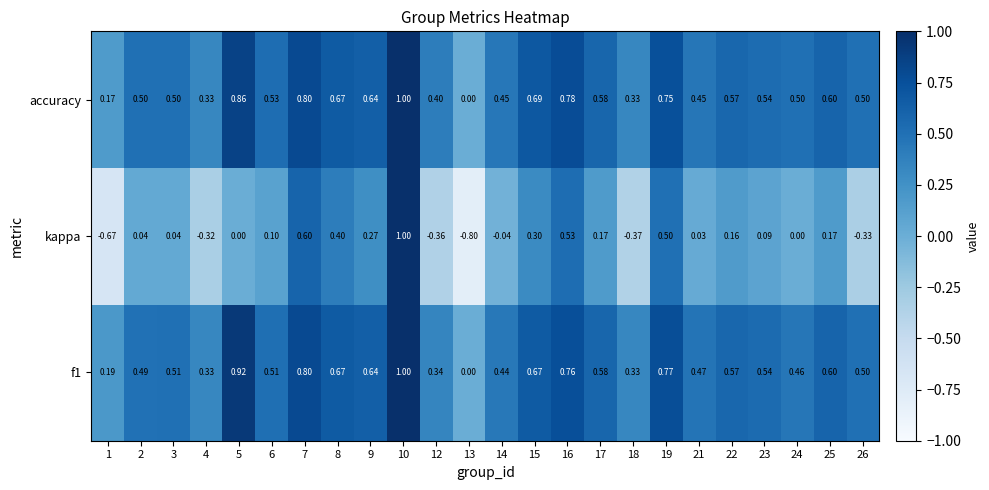

Which series has the largest total across all categories?

accuracy